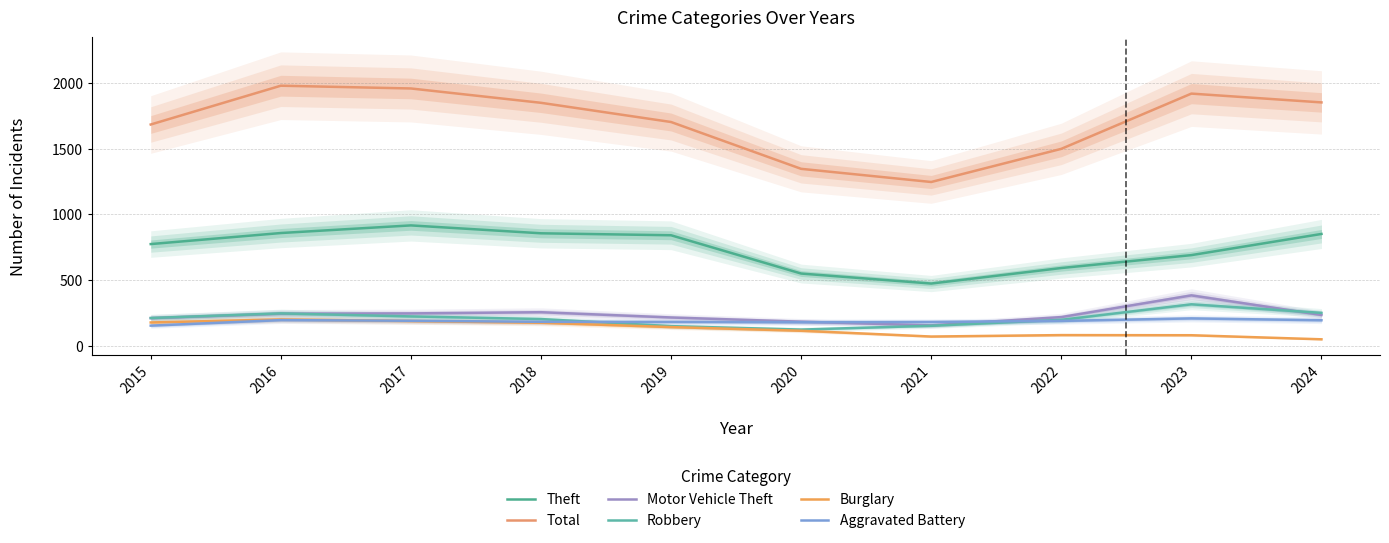

What is the total value across all series at 2015?

3212